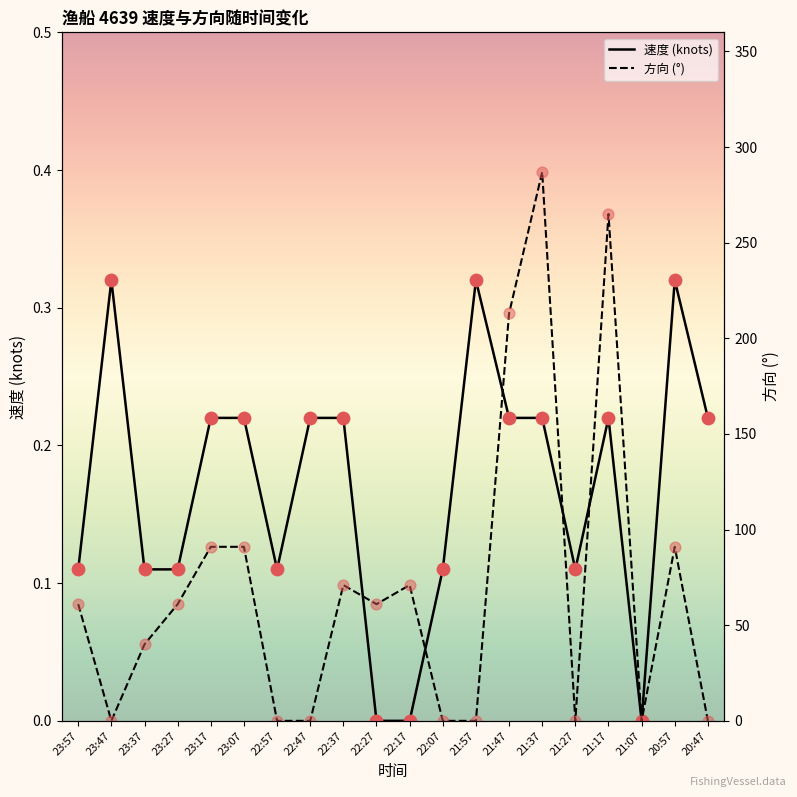

Is the value of 速度 at 21:37 greater than the value of 方向点 at 23:37?

No